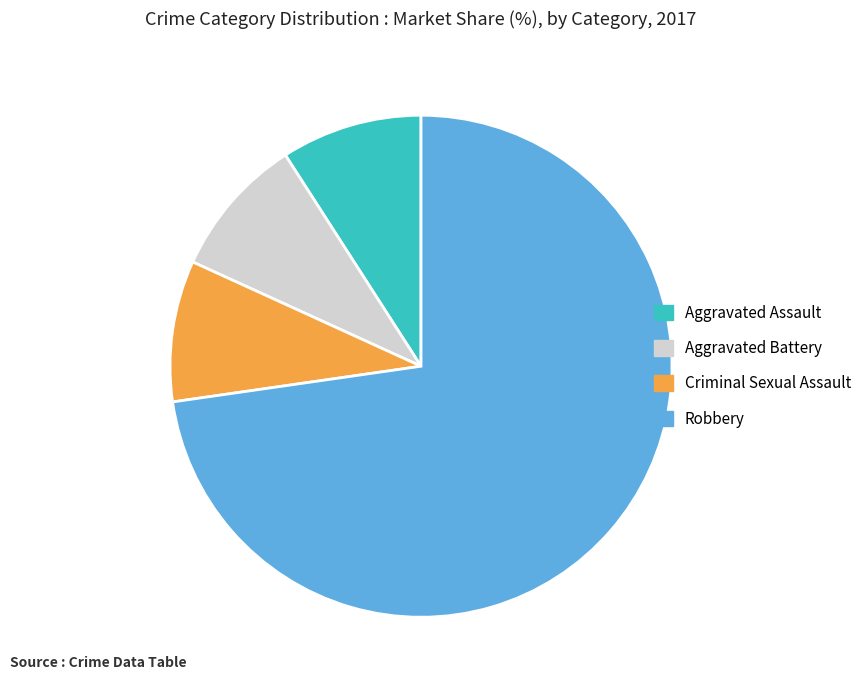

Is the sum of Aggravated Battery and Aggravated Assault greater than half?

No